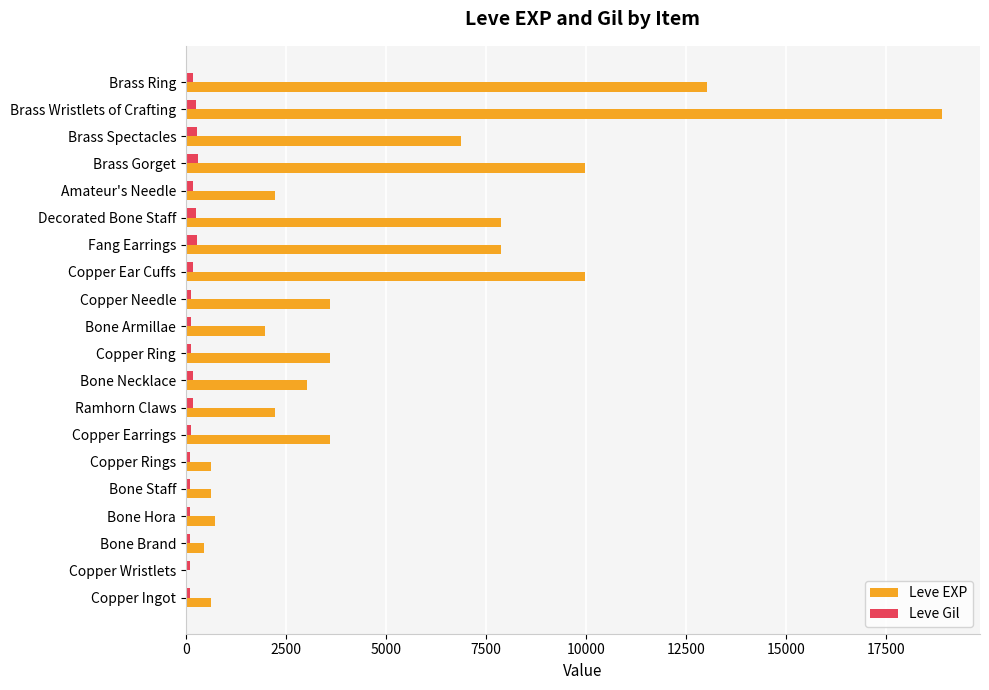

Which series has the largest total across all categories?

Leve EXP